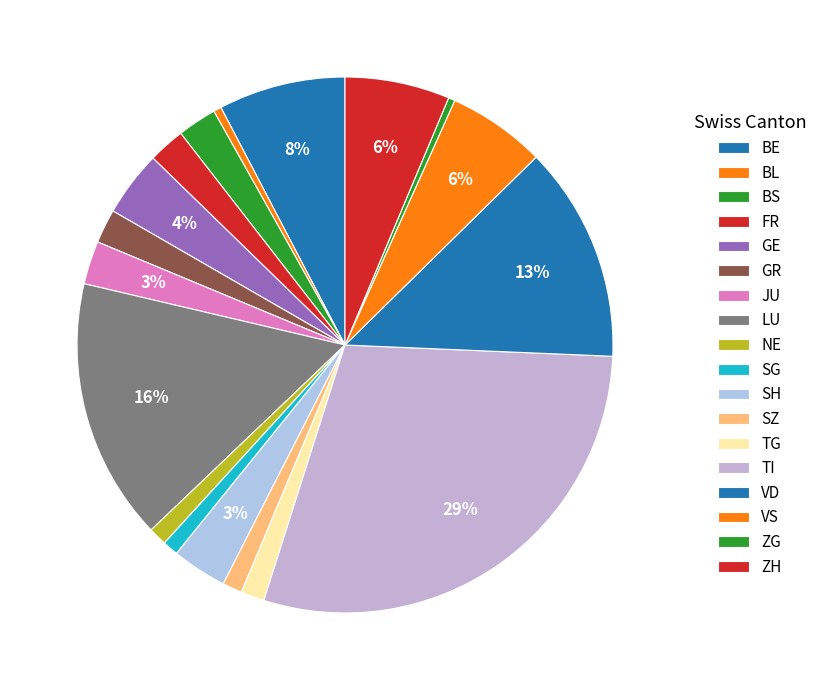

How many segments does this pie chart have?

18